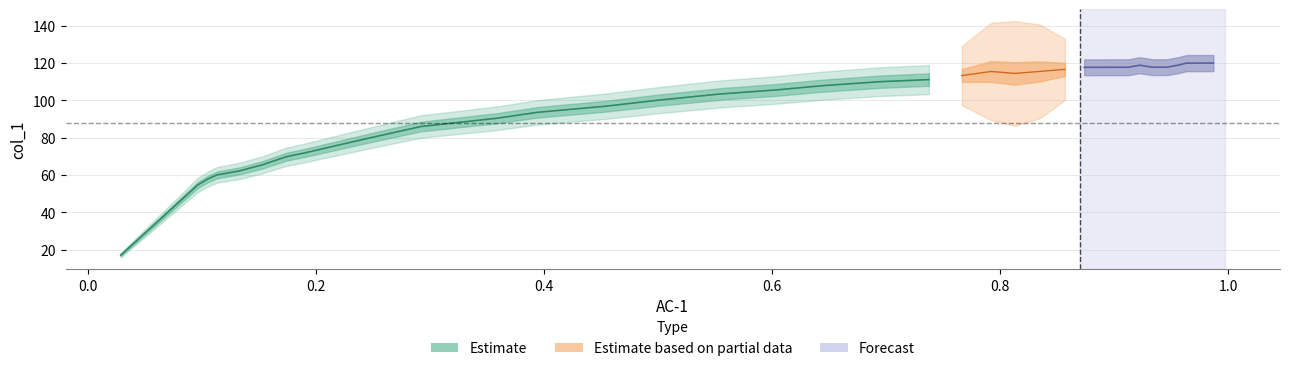

Count the number of categories in the chart.

36